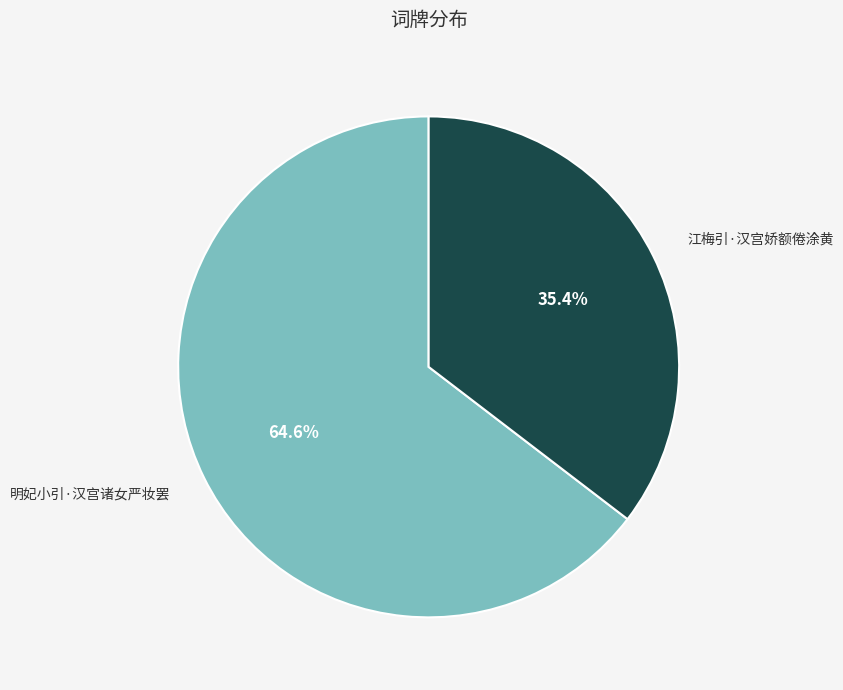

Does any single category account for the majority?

Yes